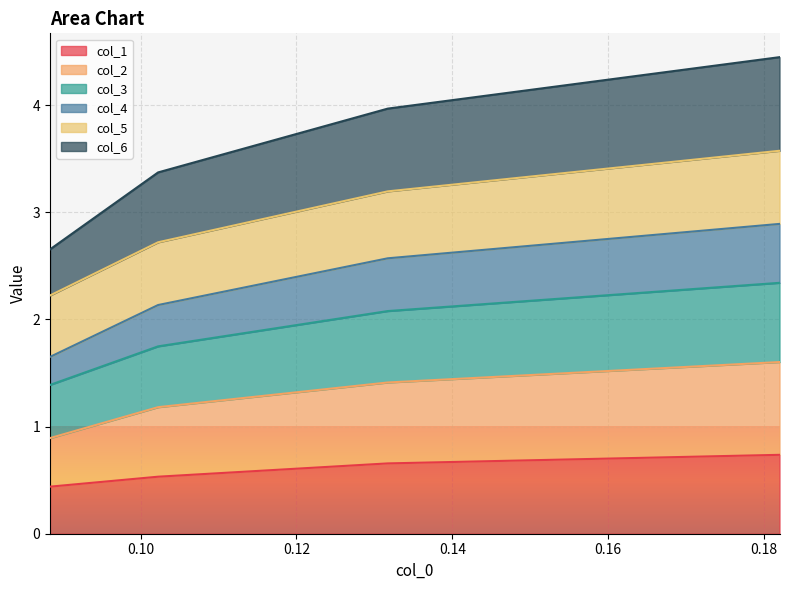

What are all the series names shown in the legend?

col_1, col_2, col_3, col_4, col_5, col_6